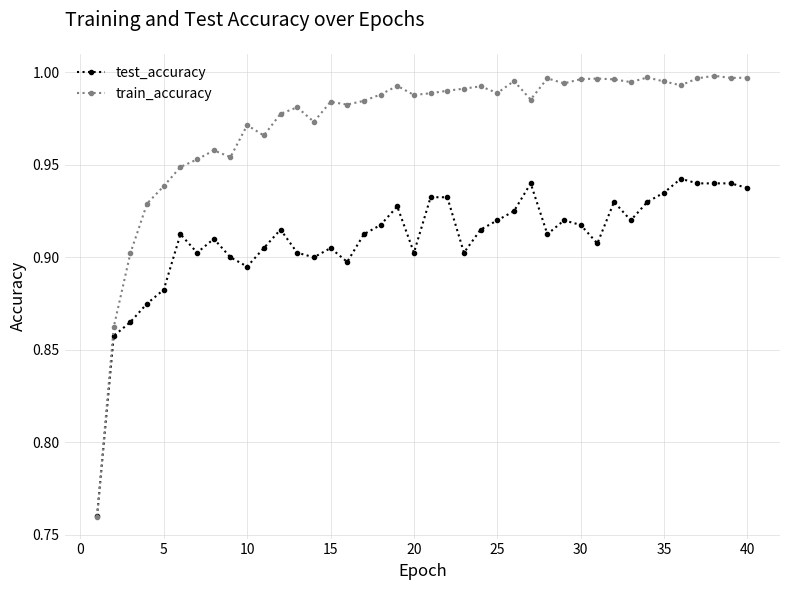

List the series in order of their peak value, lowest first.

test_accuracy, train_accuracy